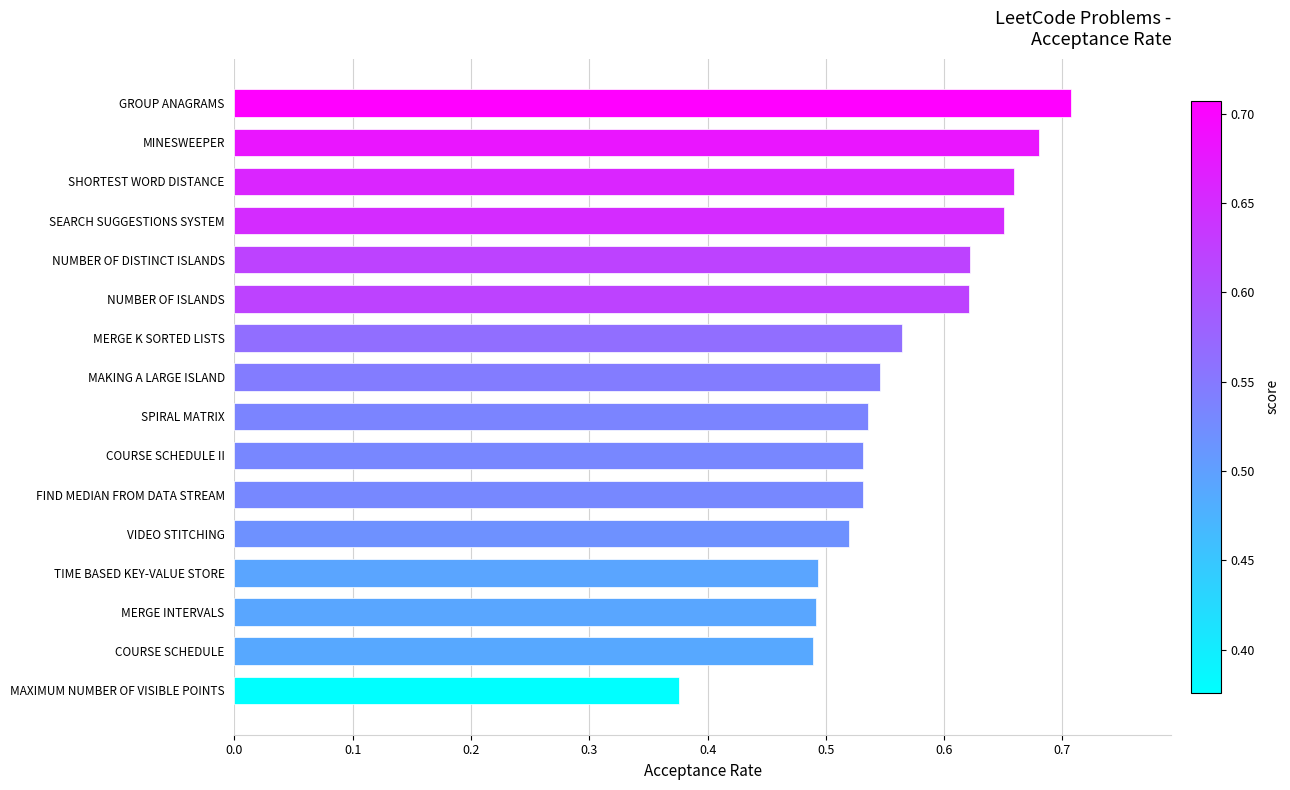

What is the change in value from COURSE SCHEDULE II to SHORTEST WORD DISTANCE?

+0.1